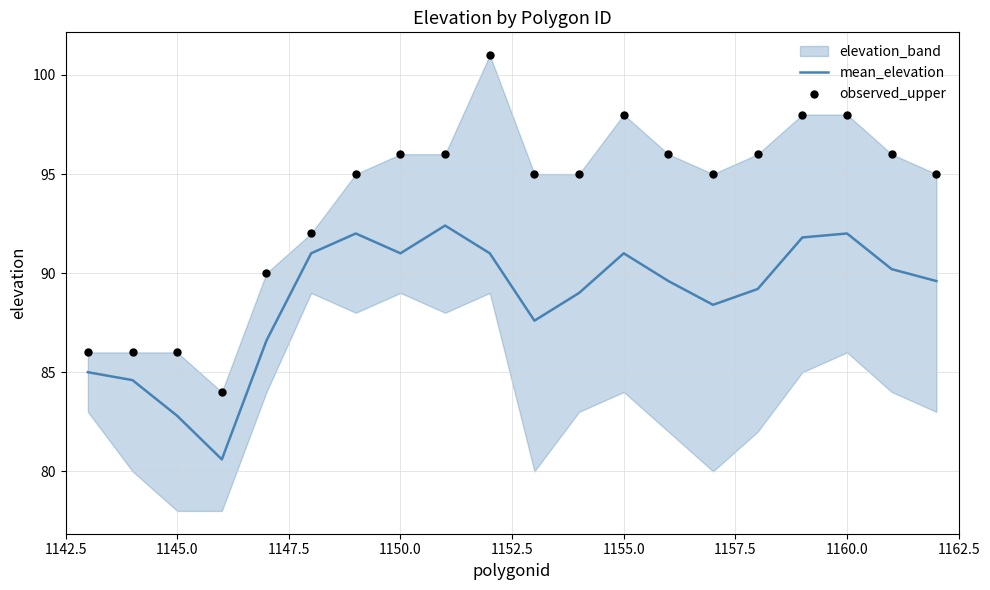

Which series contains the highest Y value?

observed_upper